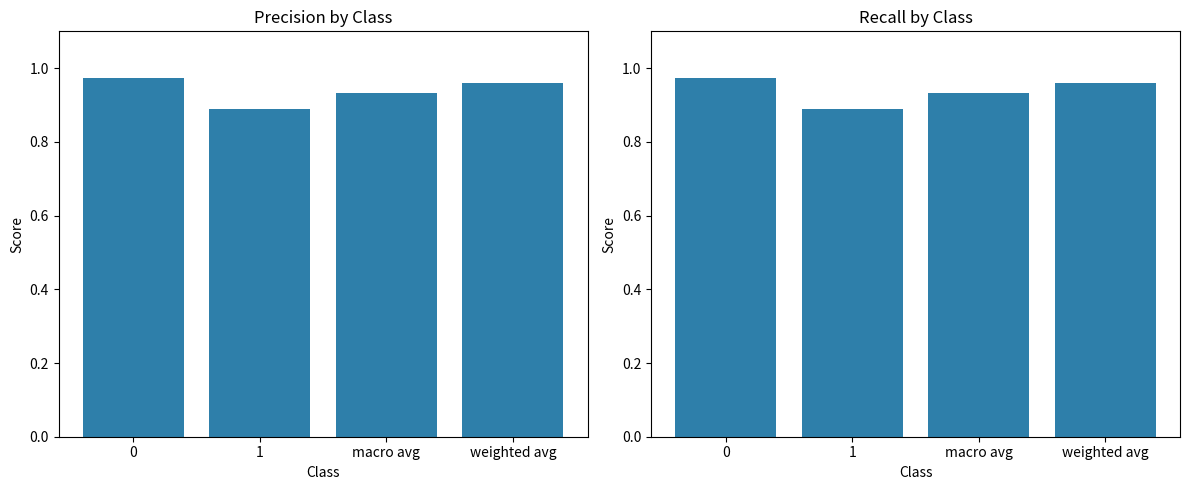

What is the highest value of the precision series?

1.0